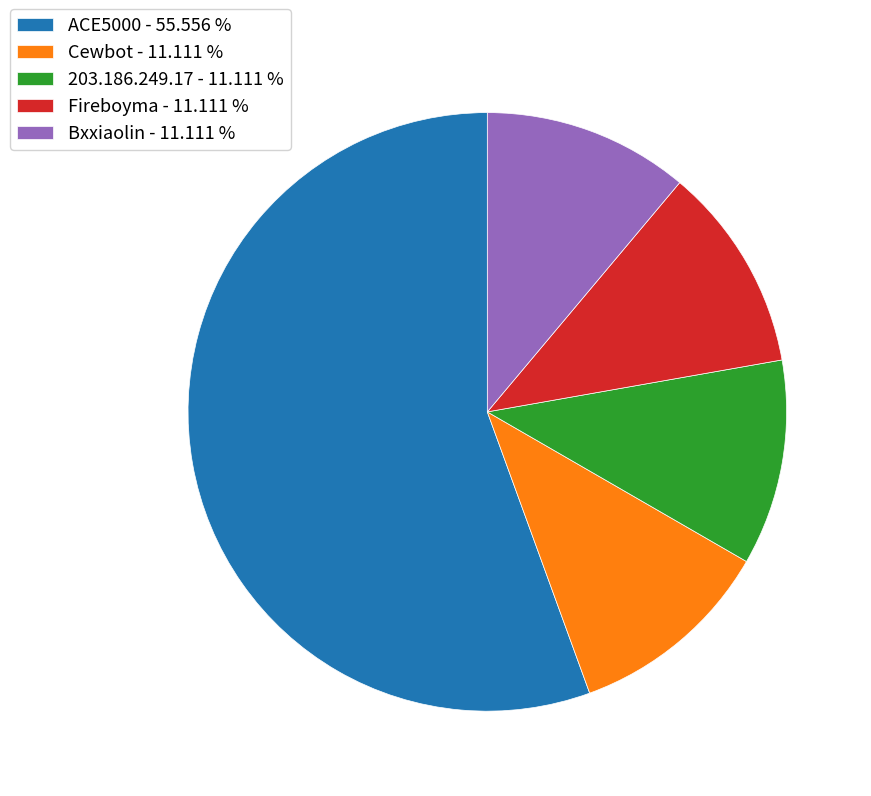

Which has a higher value, Bxxiaolin or ACE5000?

ACE5000